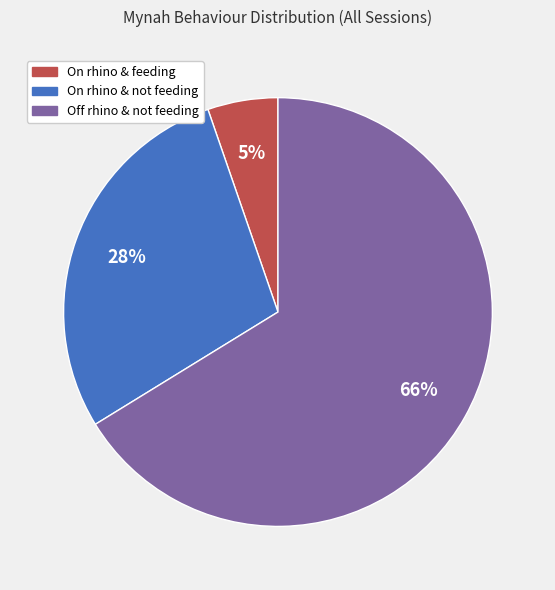

Is there any slice that represents more than half of the pie?

Yes